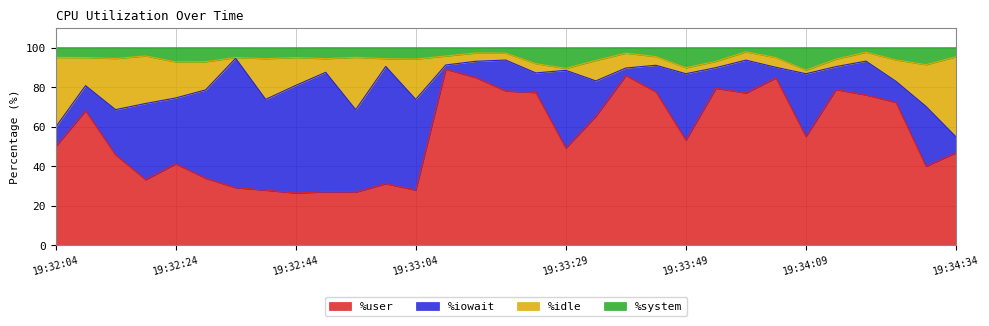

True or false: %user has a value of 50.0 at 19:32:04.

True